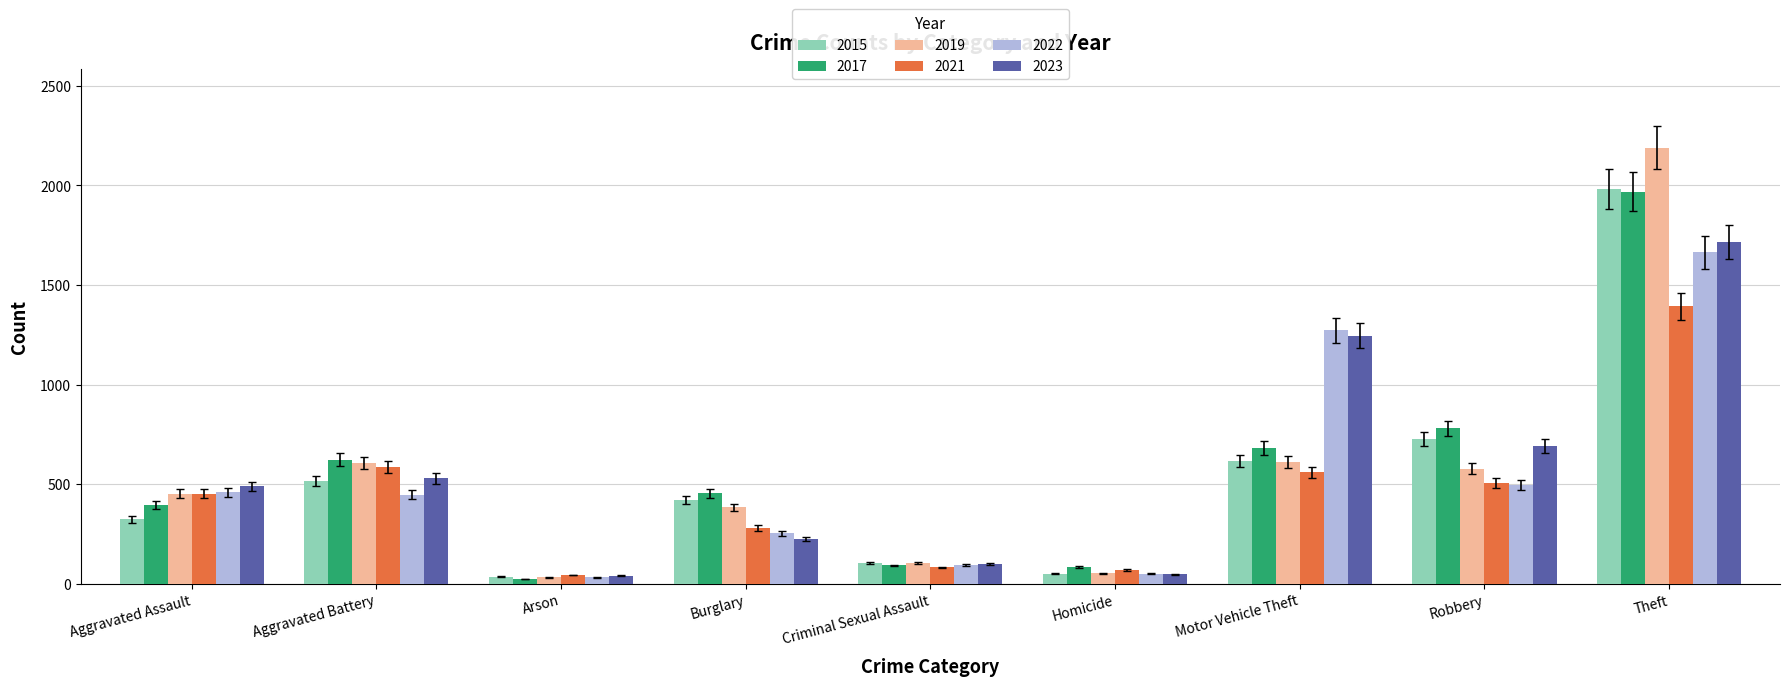

Is the value of 2023 at Criminal Sexual Assault greater than the value of 2015 at Aggravated Assault?

No